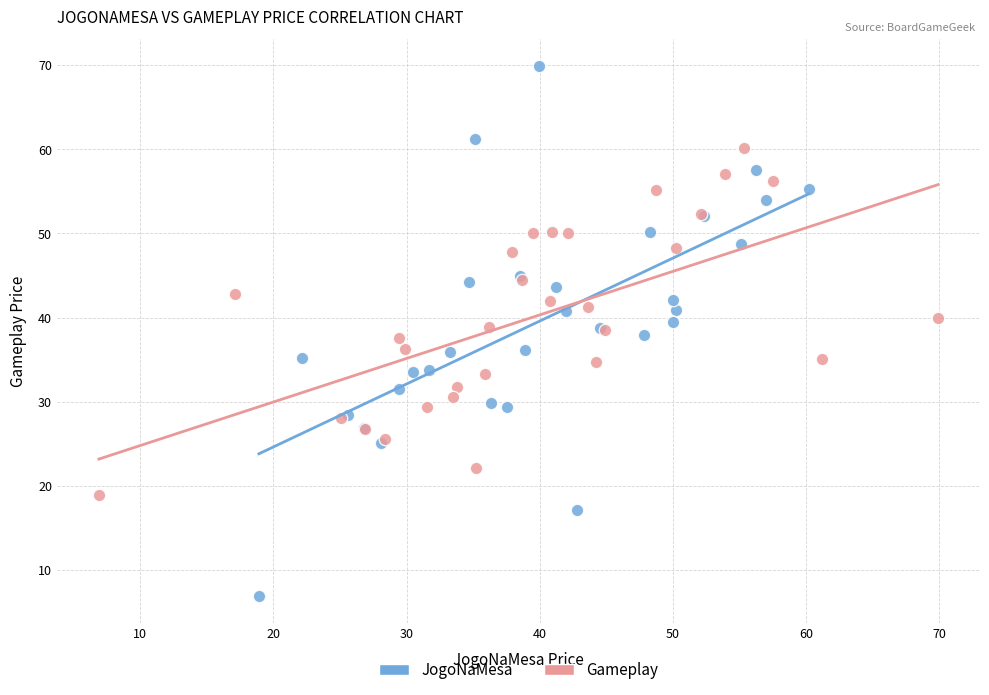

Which series contains the highest Y value?

JogoNaMesa